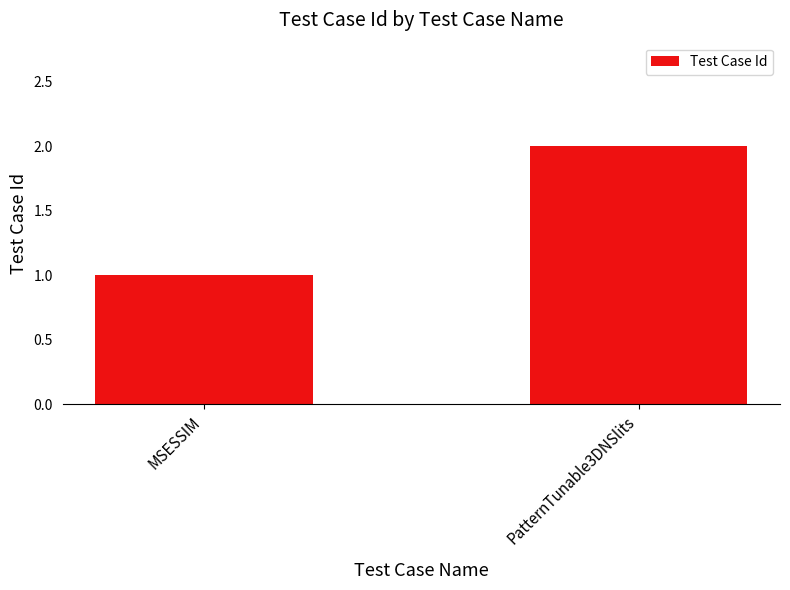

What position from the left is PatternTunable3DNSlits?

2